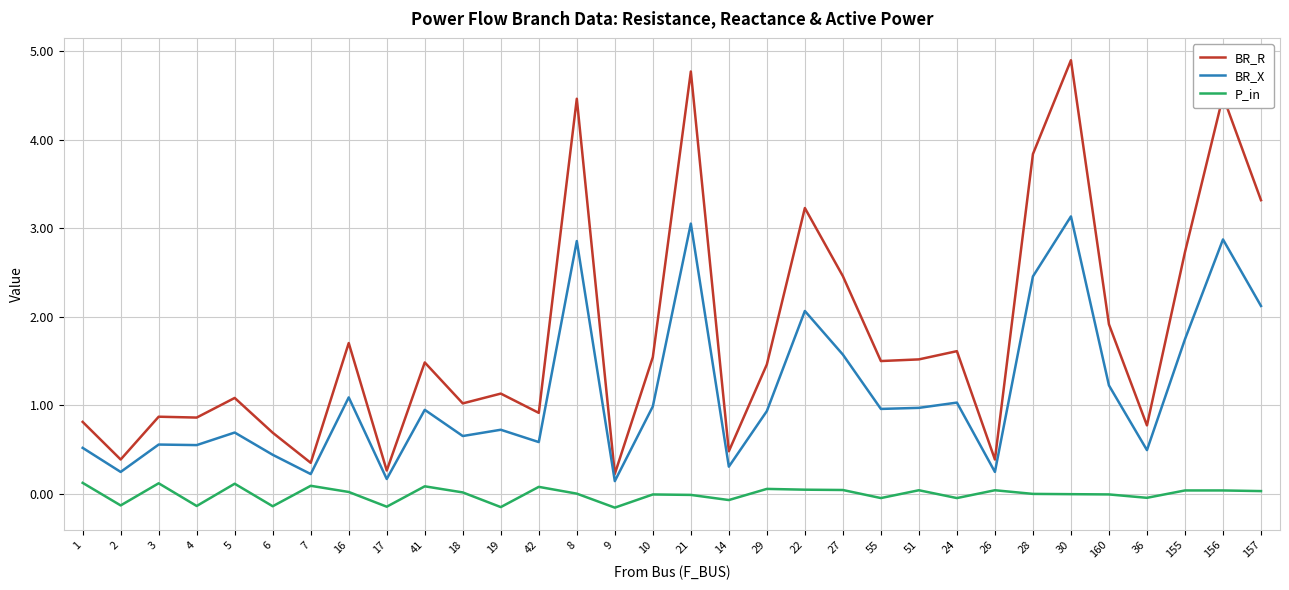

True or false: P_in and BR_R cross at least once.

False